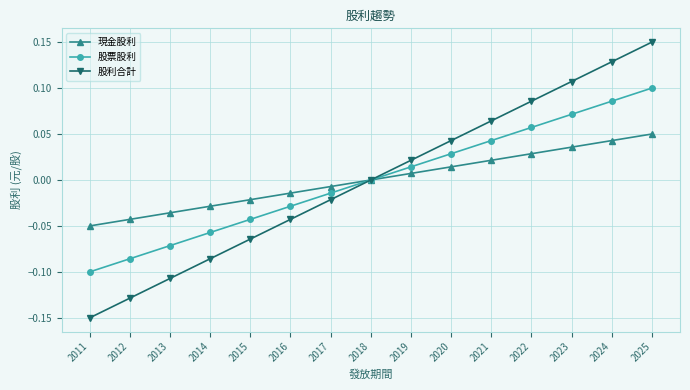

How many distinct data groups are displayed?

3